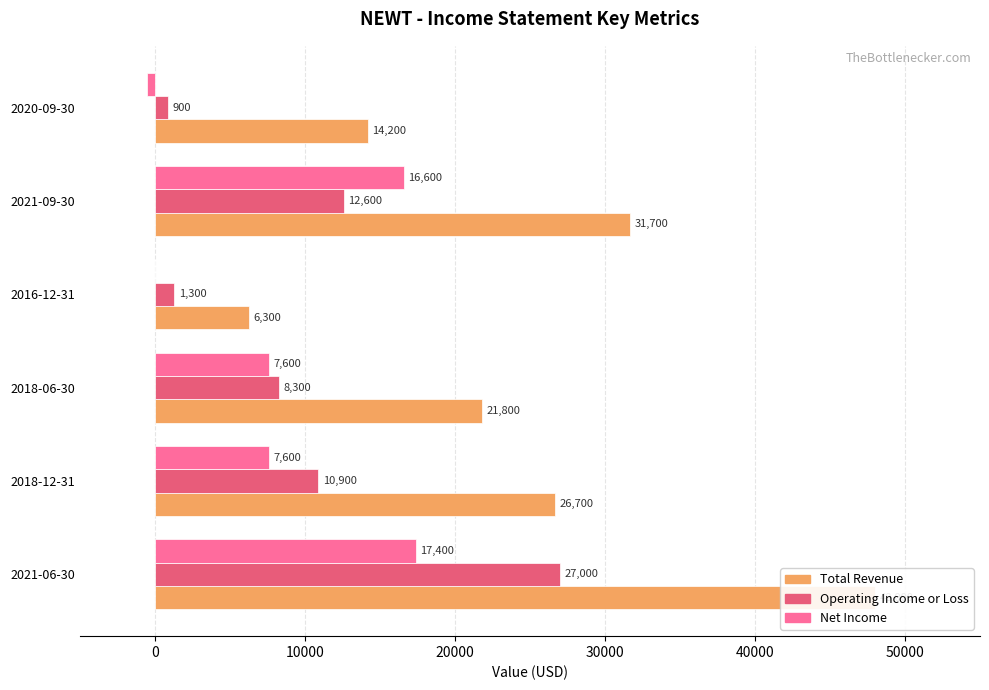

Which series has the widest spread of values?

Total Revenue